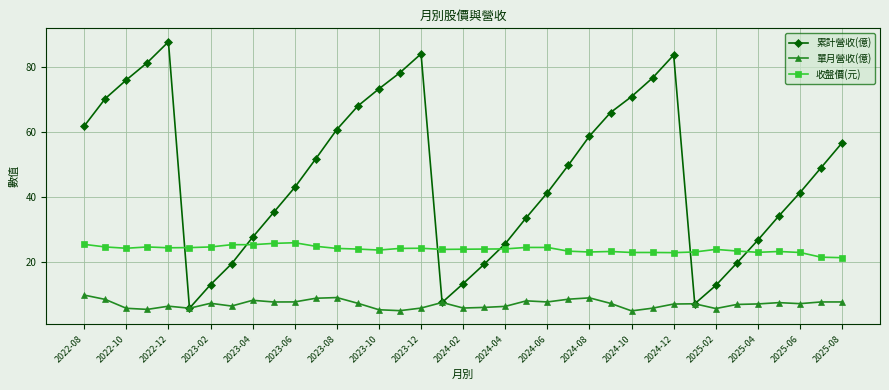

True or false: 收盤價(元) and 單月營收(億) intersect in this chart.

False